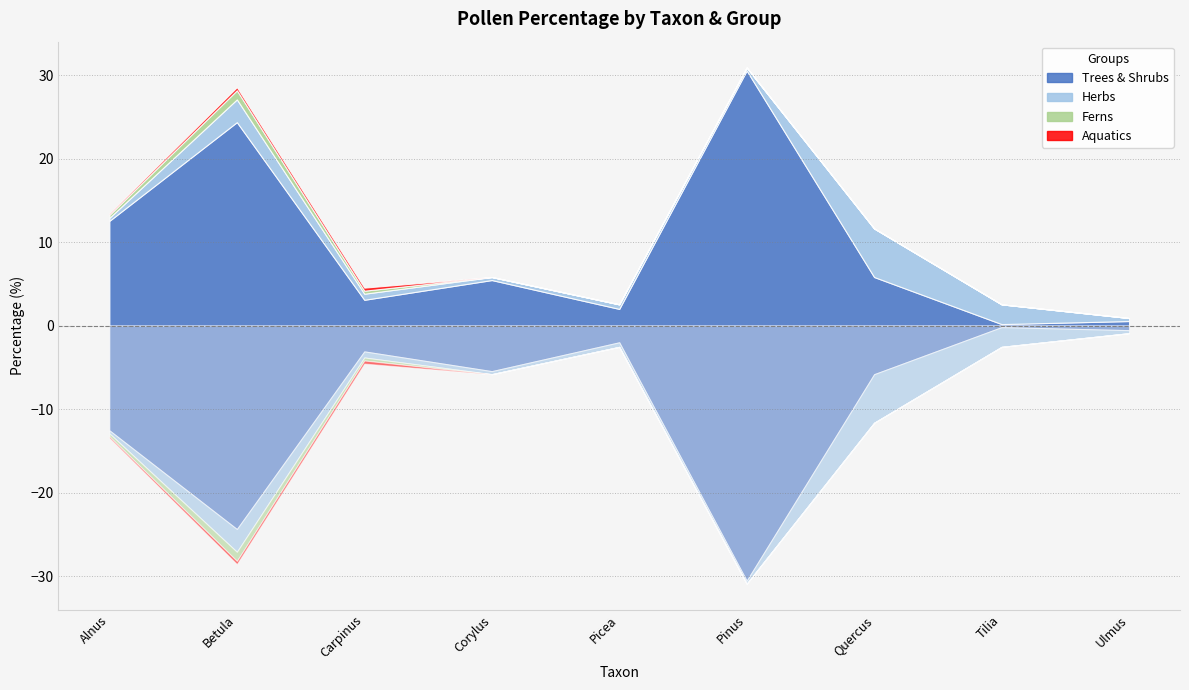

Count the Aquatics values in the range 0 to 1.

9